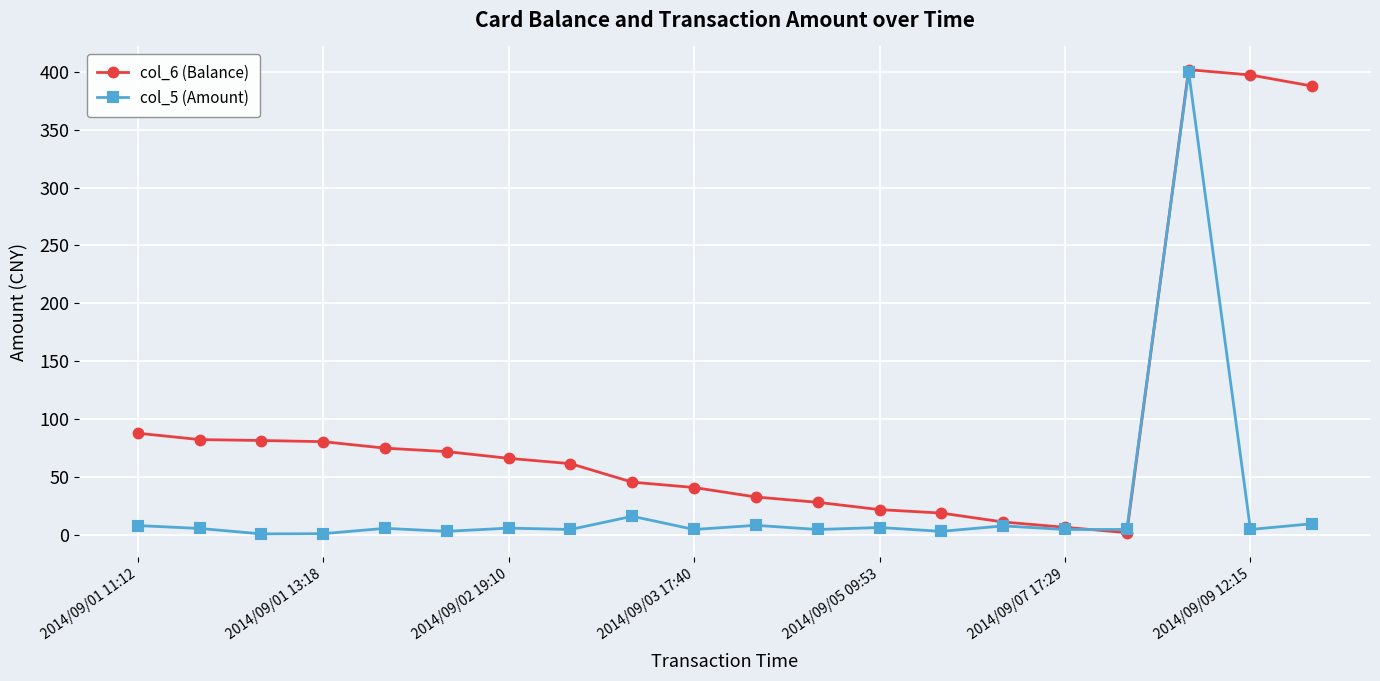

What is the highest value of the col_5 (Amount) series?

400.0